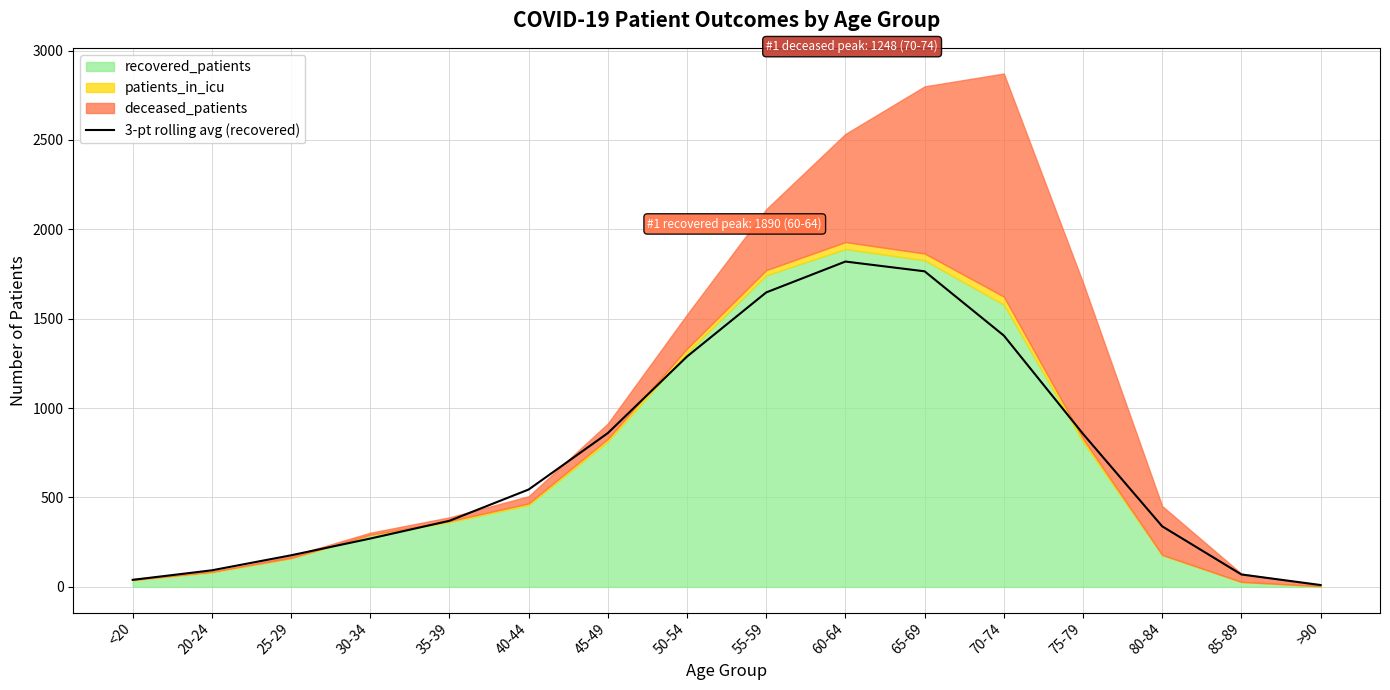

True or false: 3-pt rolling avg (recovered) has a value of 1188.3 at 65-69.

False